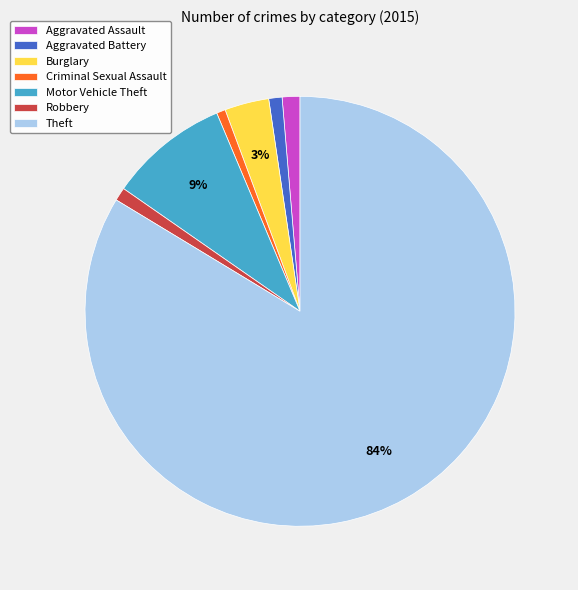

To the nearest percent, what is the combined percentage of Theft and Aggravated Battery?

85%